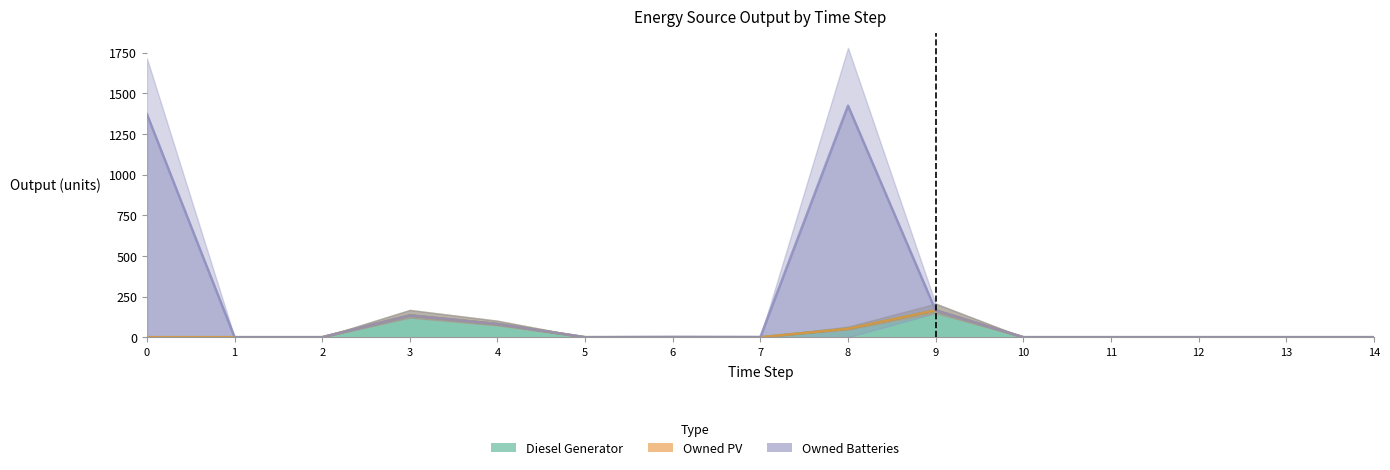

What is the average value of the Owned Batteries series?

212